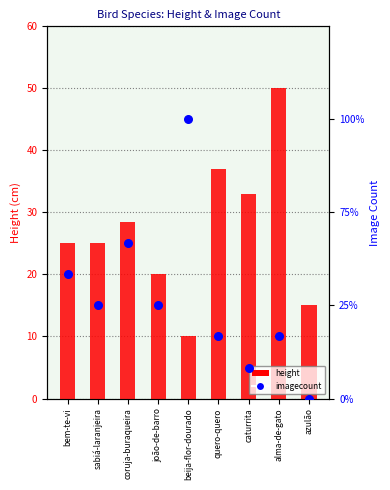

At which category is the sum across all series the highest?

alma-de-gato